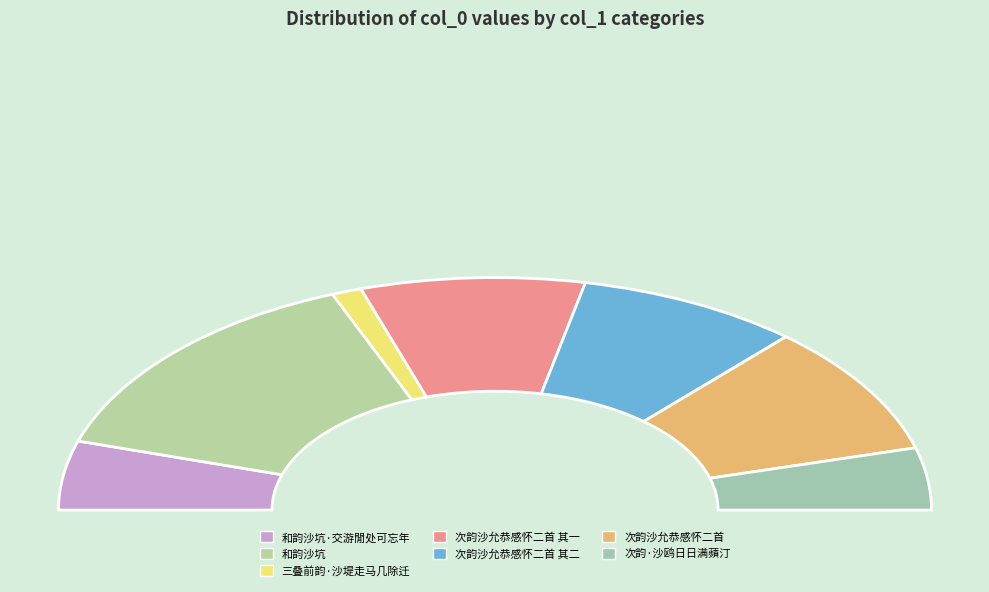

What is the smallest slice in the pie chart?

三叠前韵·沙堤走马几除迁